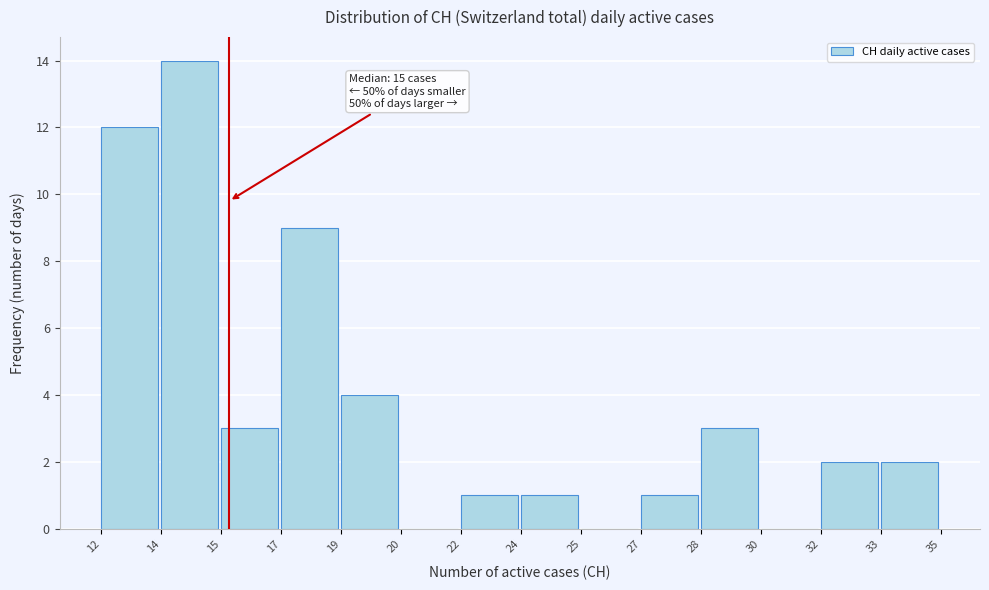

Reading left to right, what are all the values shown in this chart?

12=12	14=14	15=3	17=9	19=4	20=0	22=1	24=1	25=0	27=1	28=3	30=0	32=2	33=2